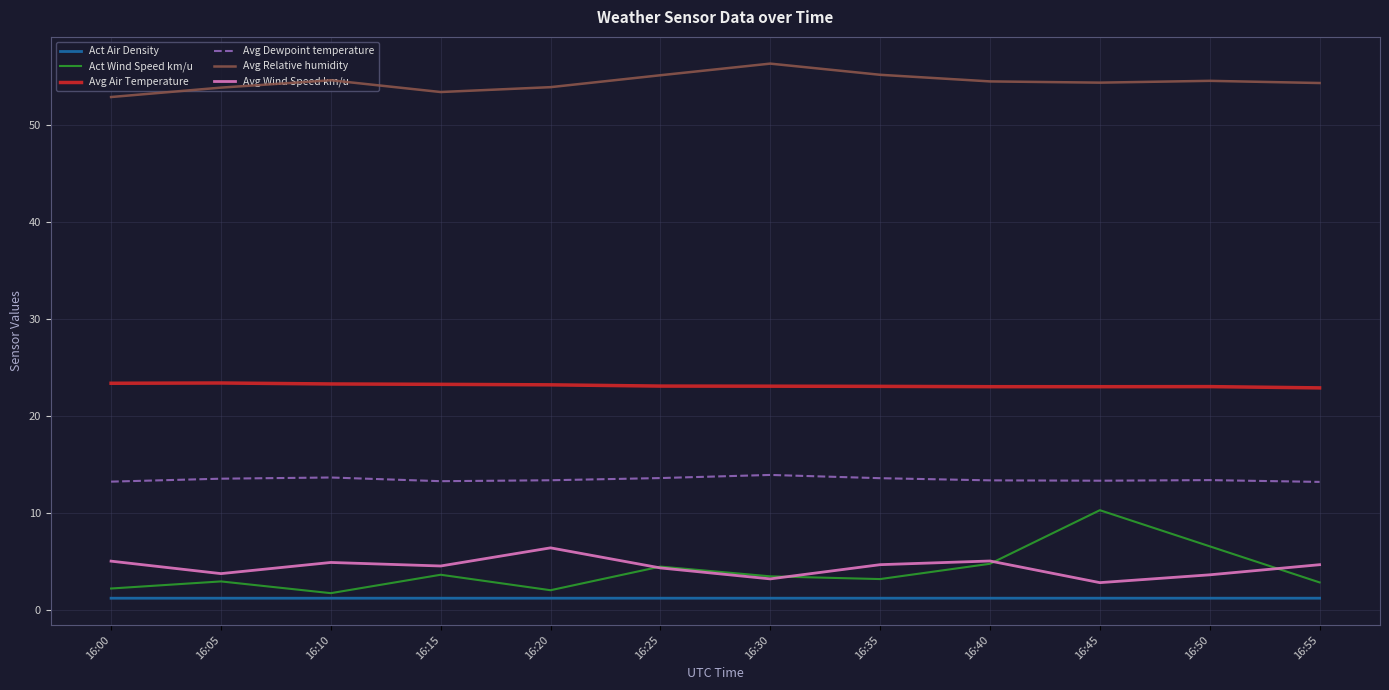

List the series in order of their peak value, lowest first.

Act Air Density, Avg Wind Speed km/u, Act Wind Speed km/u, Avg Dewpoint temperature, Avg Air Temperature, Avg Relative humidity